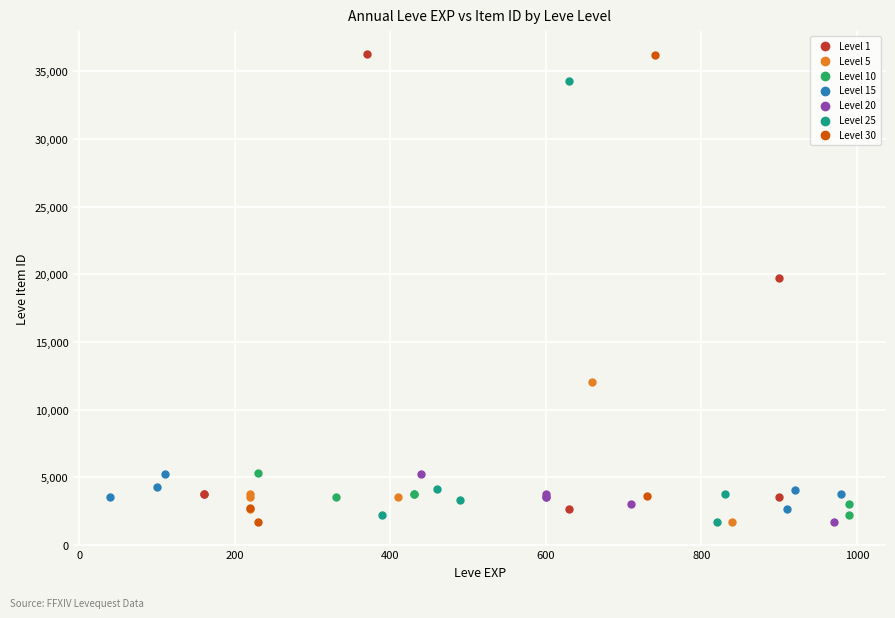

What are all the series names shown in the legend?

Level 1, Level 5, Level 10, Level 15, Level 20, Level 25, Level 30